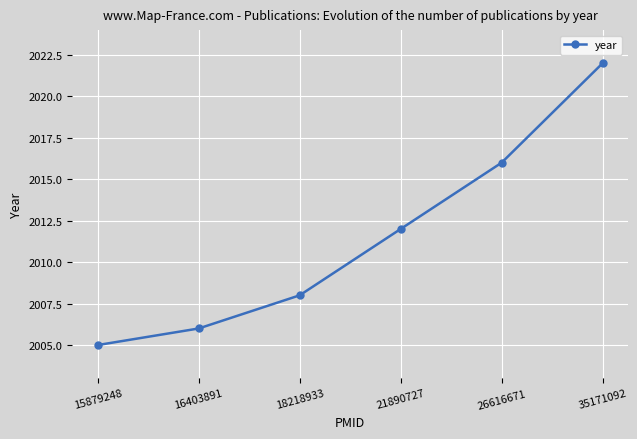

What is the change in value from 18218933 to 21890727?

+4